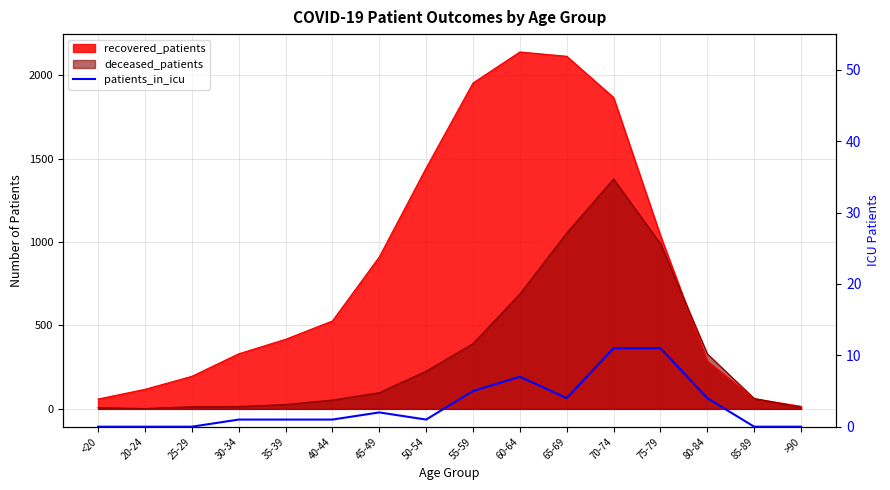

How many data points are less than 1?

5